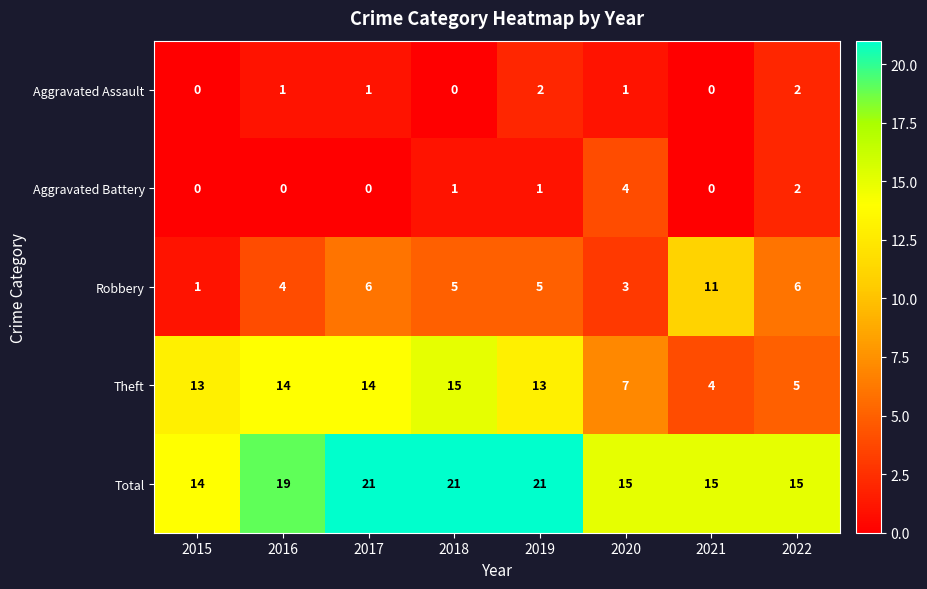

Which category has the lowest value in the Theft series?

2021